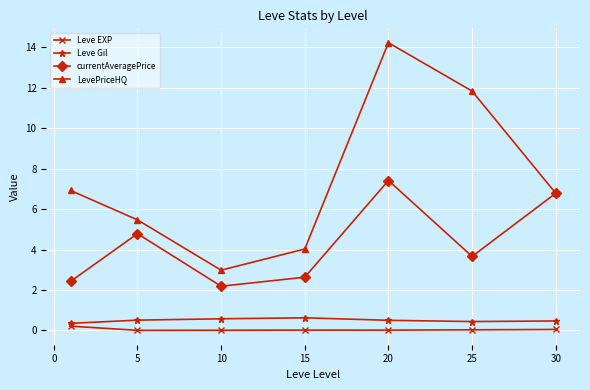

What is the value of the LevePriceHQ point at the 2nd from the left?

5.5